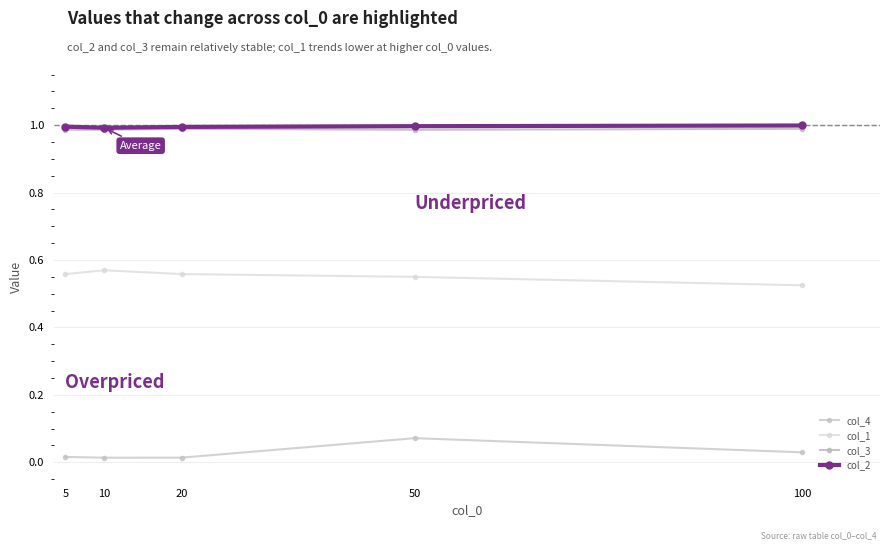

What is the average value of the col_2 series?

1.0